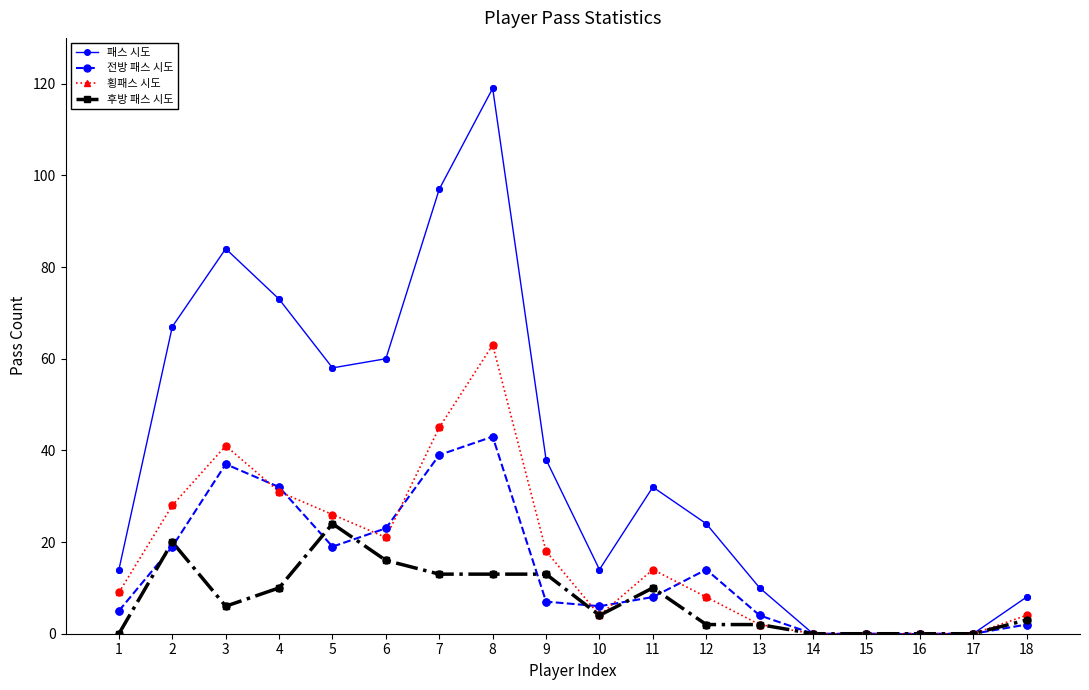

What is the total value across all series at 1?

28